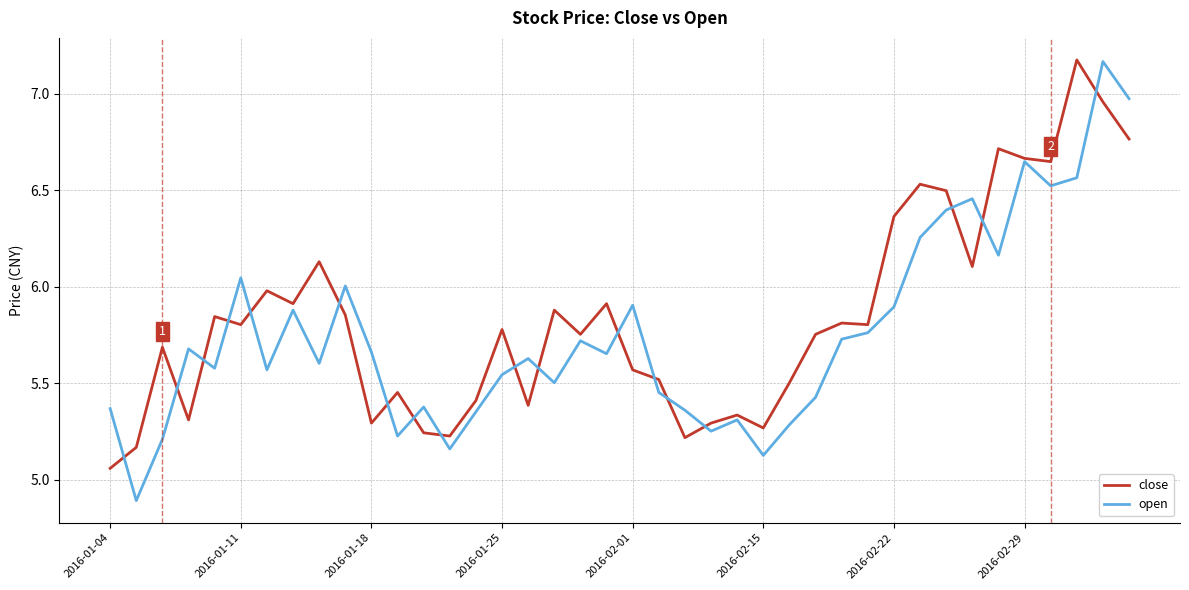

How many distinct data groups are displayed?

2